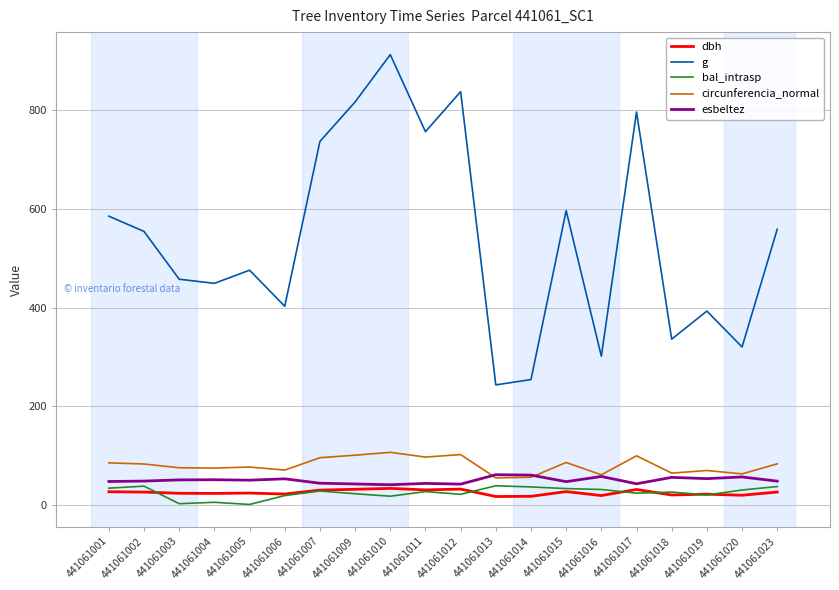

Which label corresponds to the largest value in the chart?

441061010